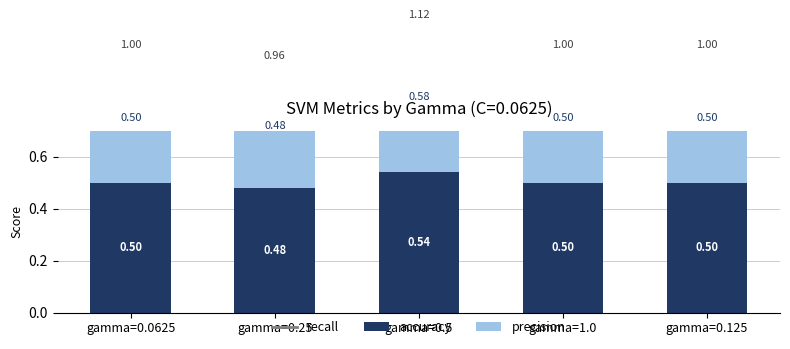

What is the approximate value of precision at gamma=1.0?

0.5